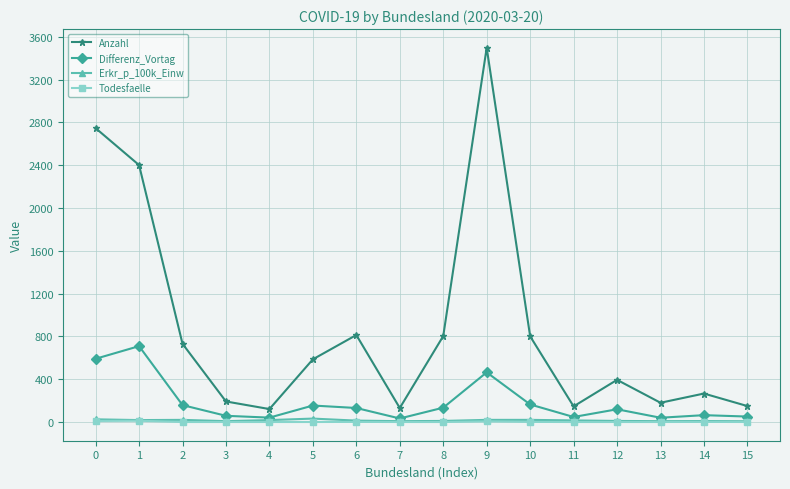

Which series changed the most between 5 and 11?

Anzahl